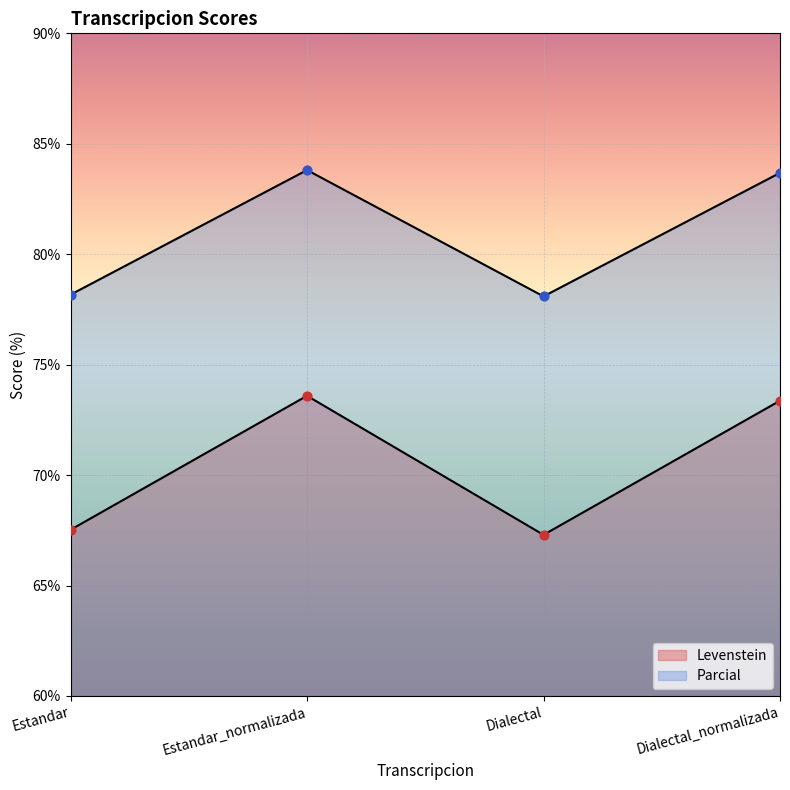

At which category is the sum across all series the highest?

Estandar_normalizada